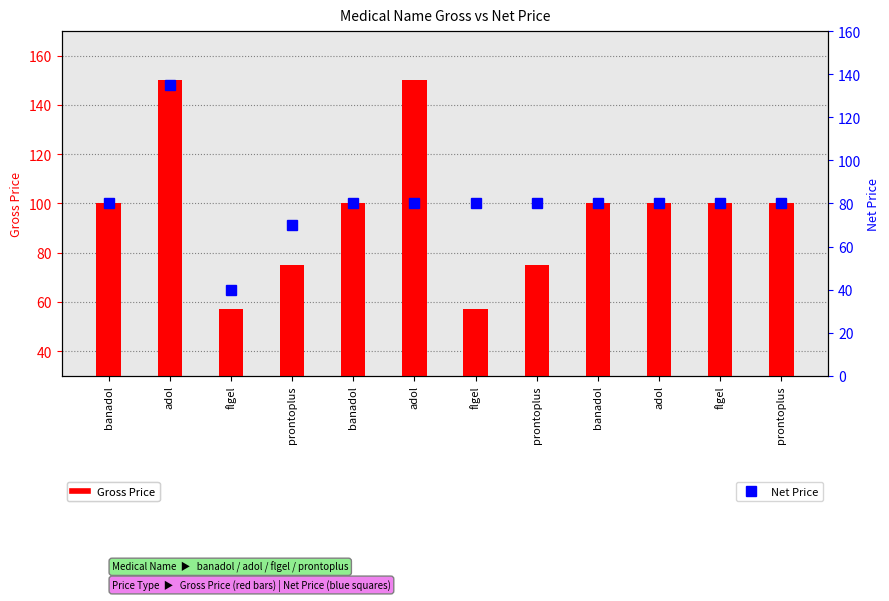

Reading left to right, what are all the values shown in this chart?

Gross Price: 100	150	57	75	100	150	57	75	100	100	100	100
Net Price: 80	135	40	70	80	80	80	80	80	80	80	80